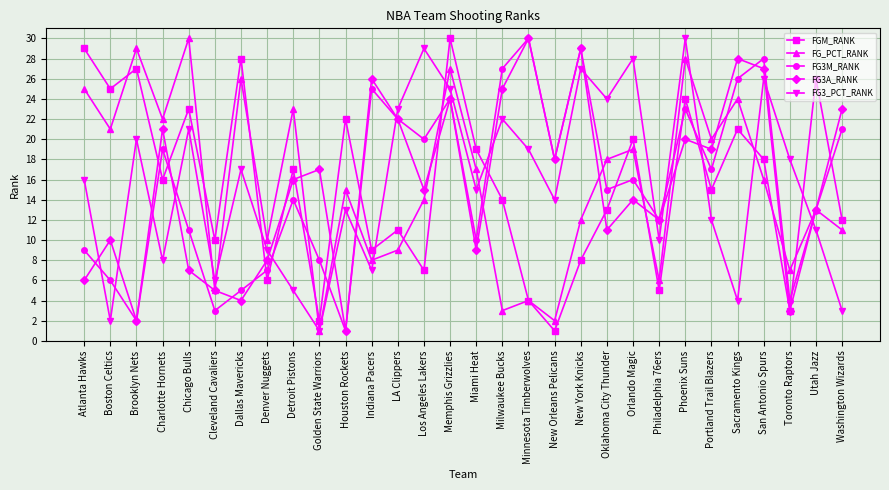

Where is FG3_PCT_RANK nearest to the value 15?

Miami Heat